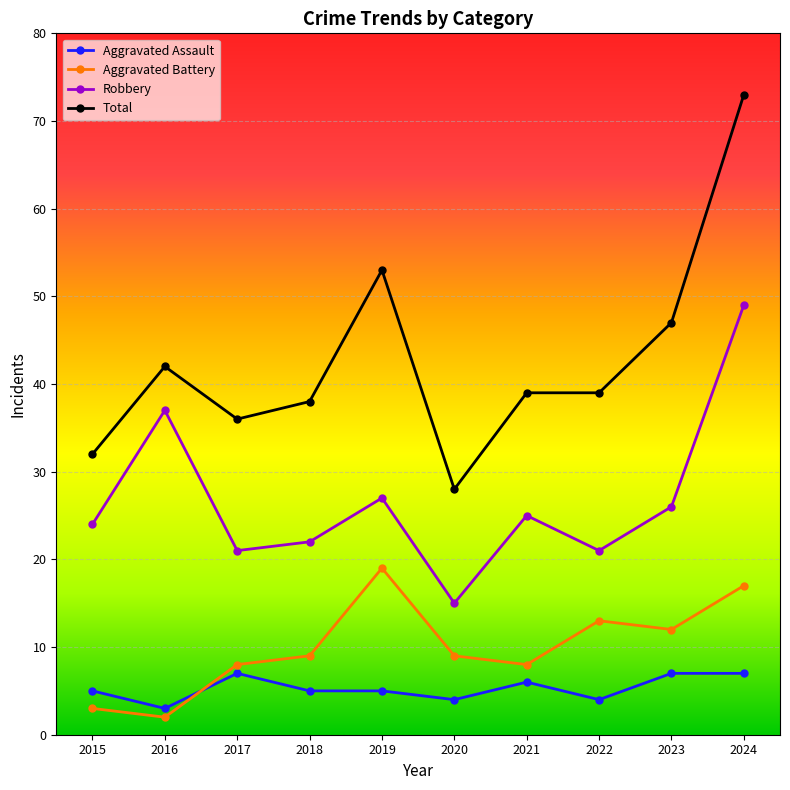

Between 2017 and 2023, which series saw the biggest shift?

Total